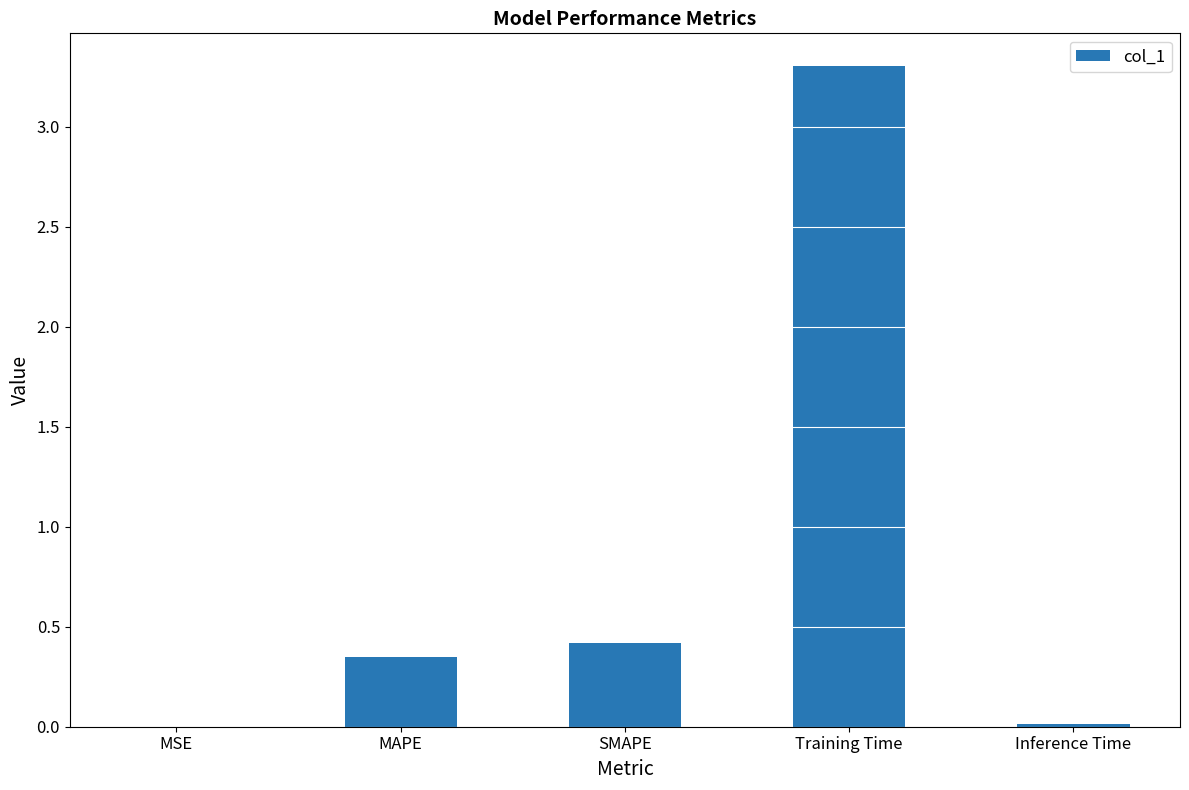

What is the average value?

0.8